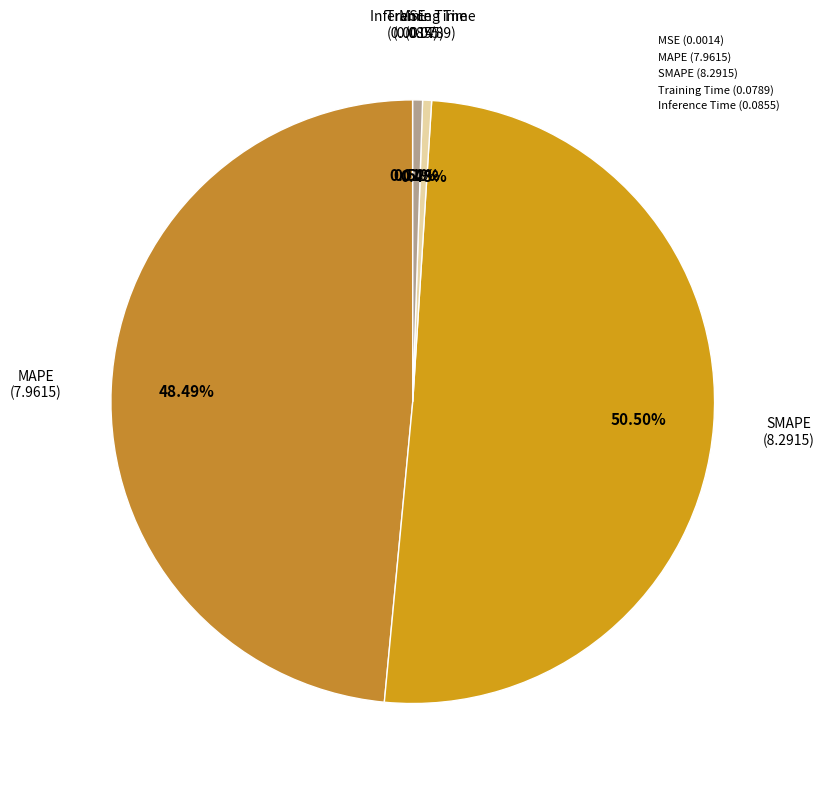

To the nearest percent, what percentage of the pie is MAPE?

48%